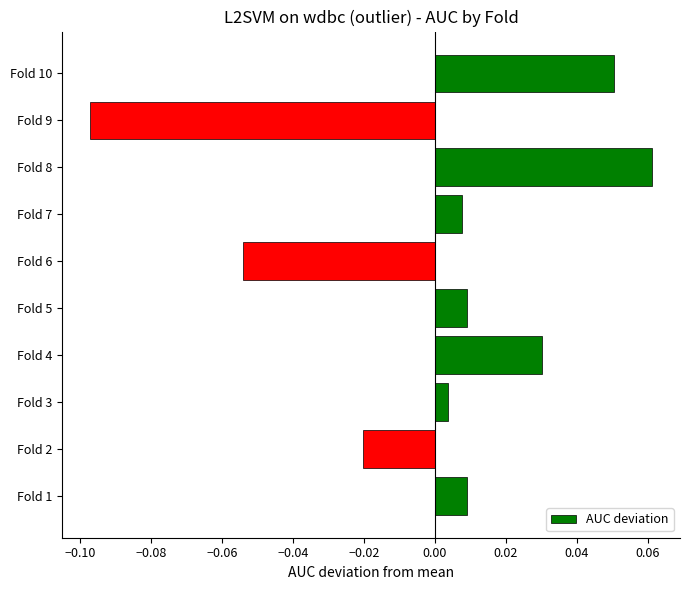

Between Fold 10 and Fold 3, which is larger?

Fold 10